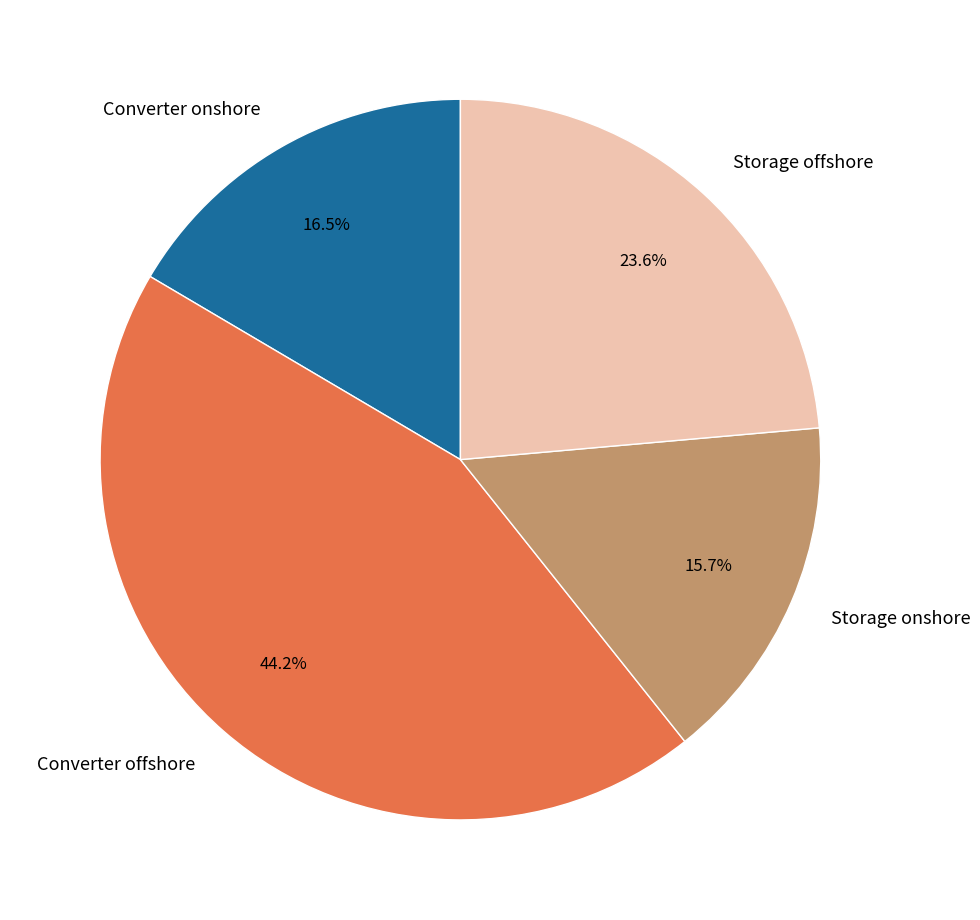

To the nearest percent, what is the average slice percentage?

25%